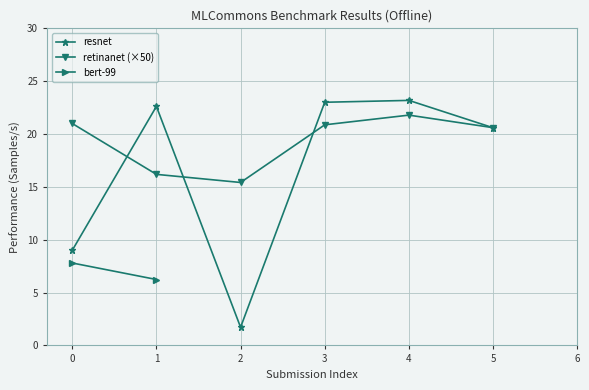

Which series has the largest total across all categories?

retinanet